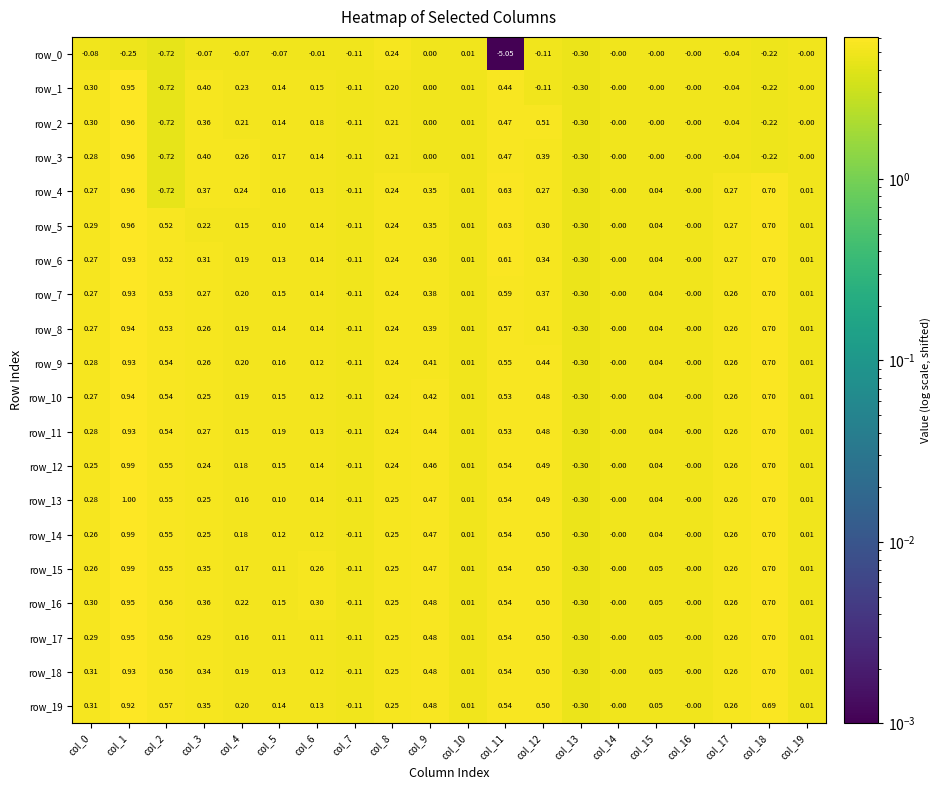

What is the approximate value of row_10 at col_2?

0.5